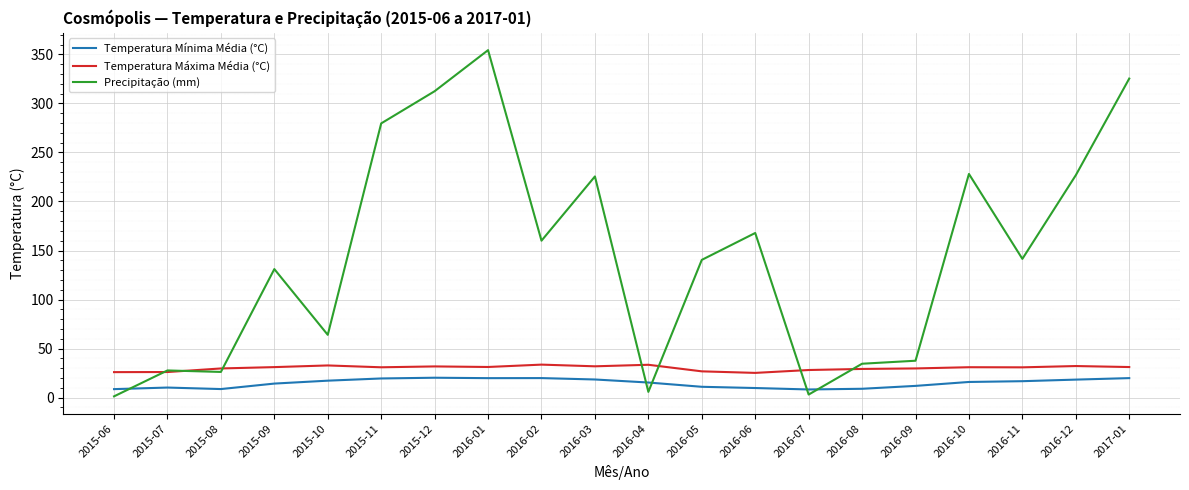

Which label corresponds to the largest value in the chart?

2016-01